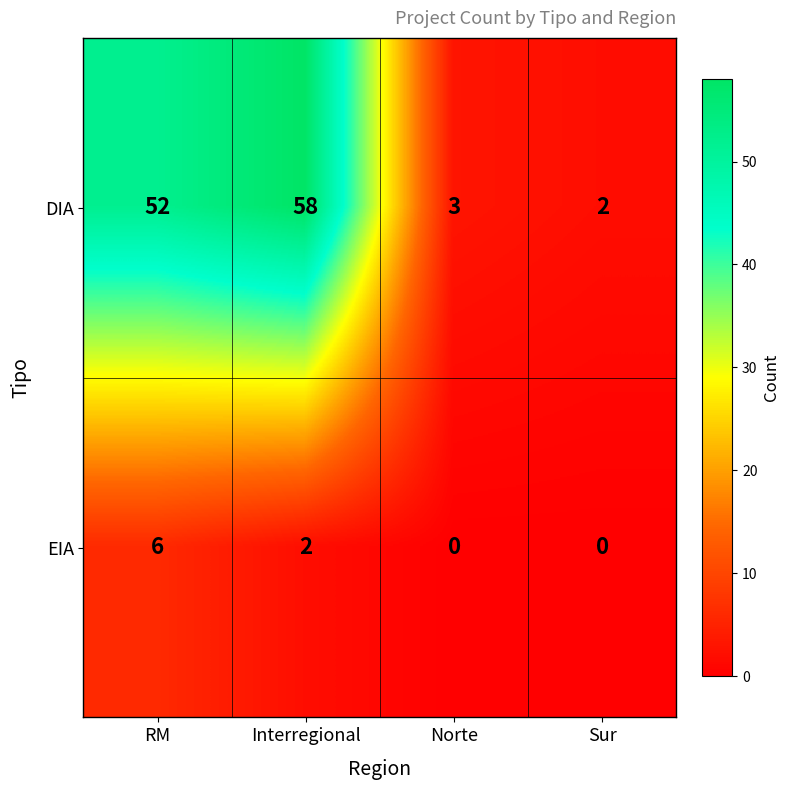

Reading left to right, what are all the values shown in this chart?

DIA: RM=52	Interregional=58	Norte=3	Sur=2
EIA: RM=6	Interregional=2	Norte=0	Sur=0